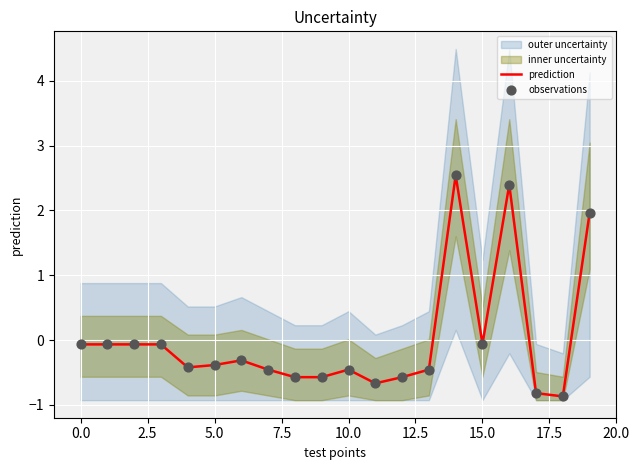

At how many categories does at least one series exceed 0?

3